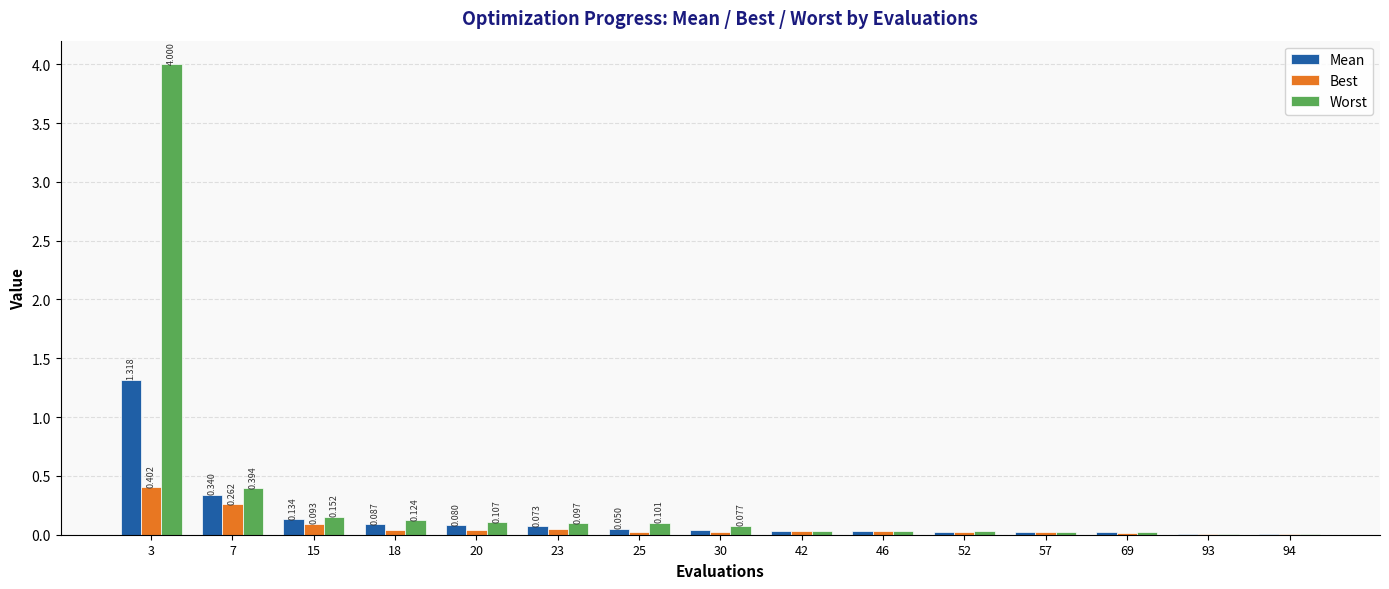

Are the bars horizontal?

No